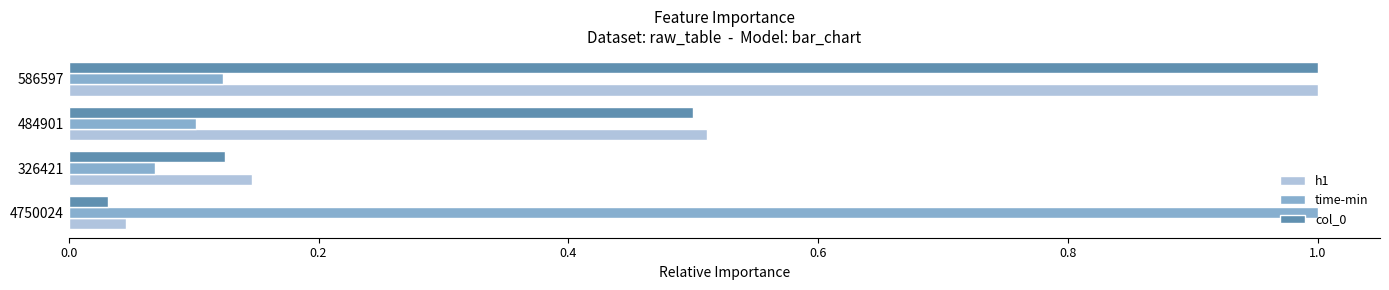

At how many categories does at least one series exceed 0?

4